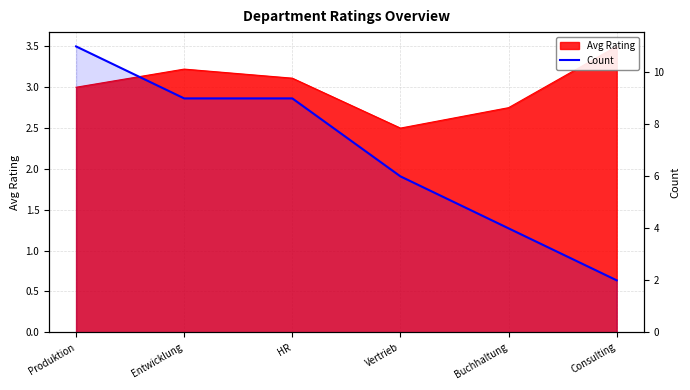

What is the label of the 6th point from the left?

Consulting